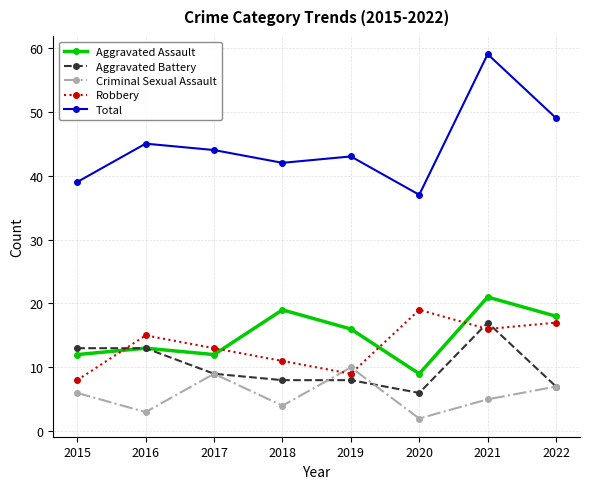

What is the maximum value for Robbery?

19